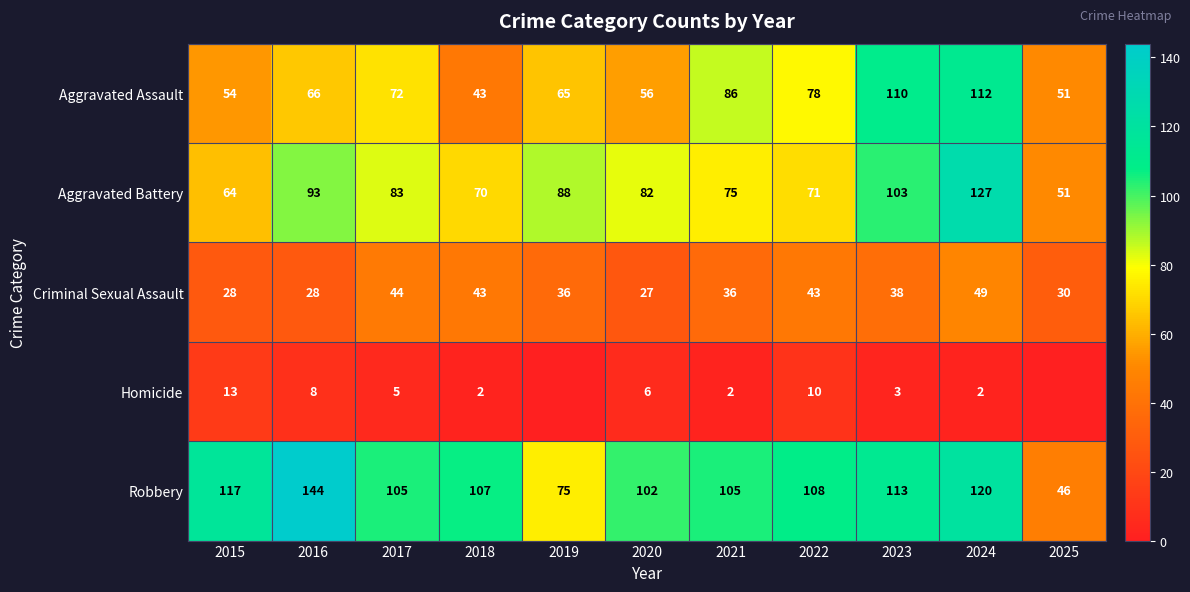

At which label does Criminal Sexual Assault first exceed 36?

2017